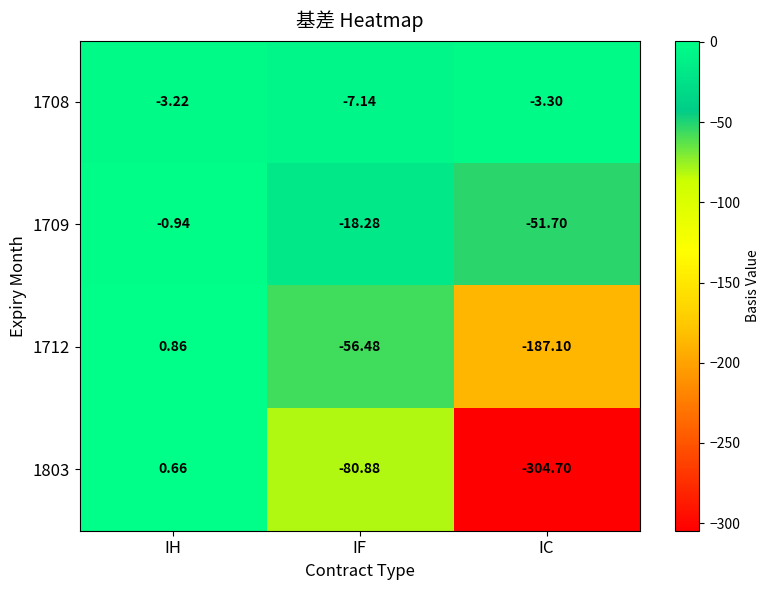

At which label is 1709 closest to -26?

IF